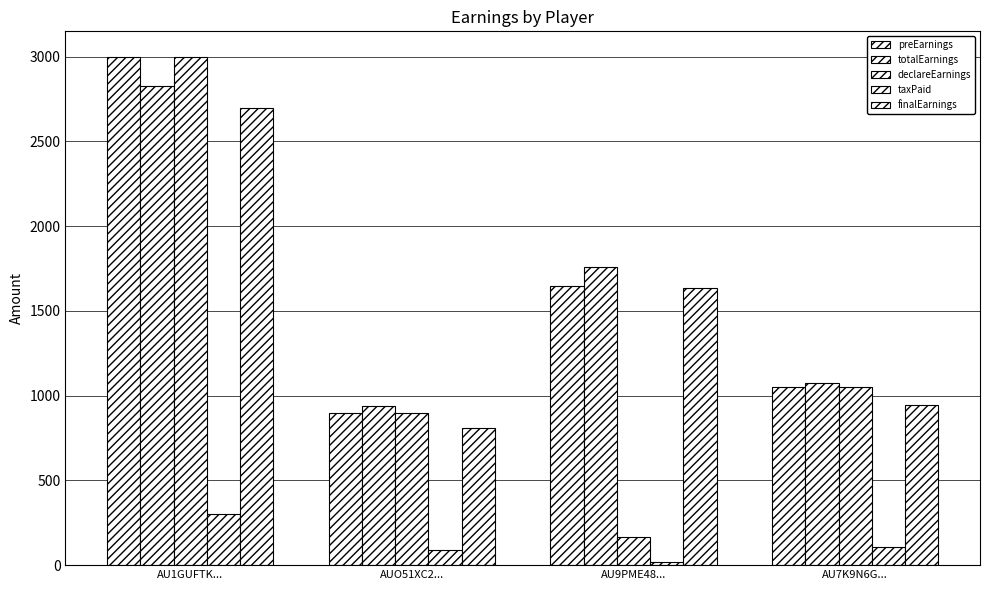

Where does the declareEarnings series first go above 1050?

AU1GUFTK...